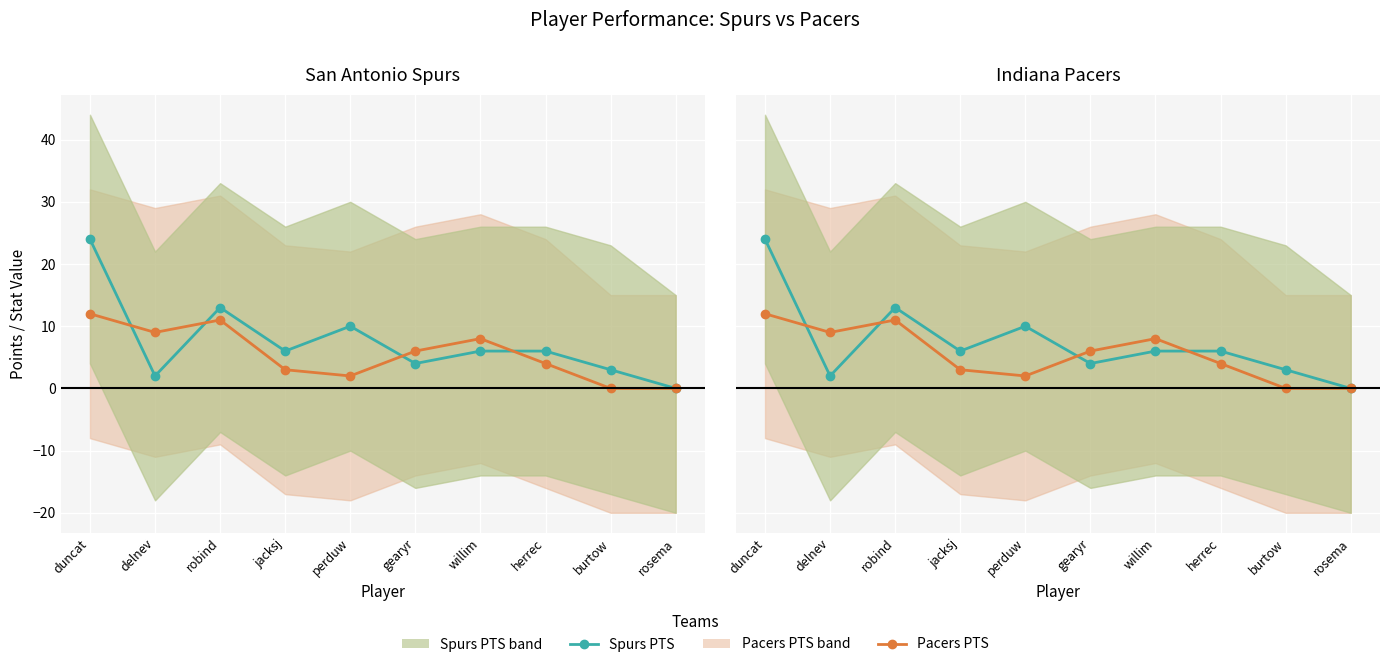

What position from the left is burtow?

9